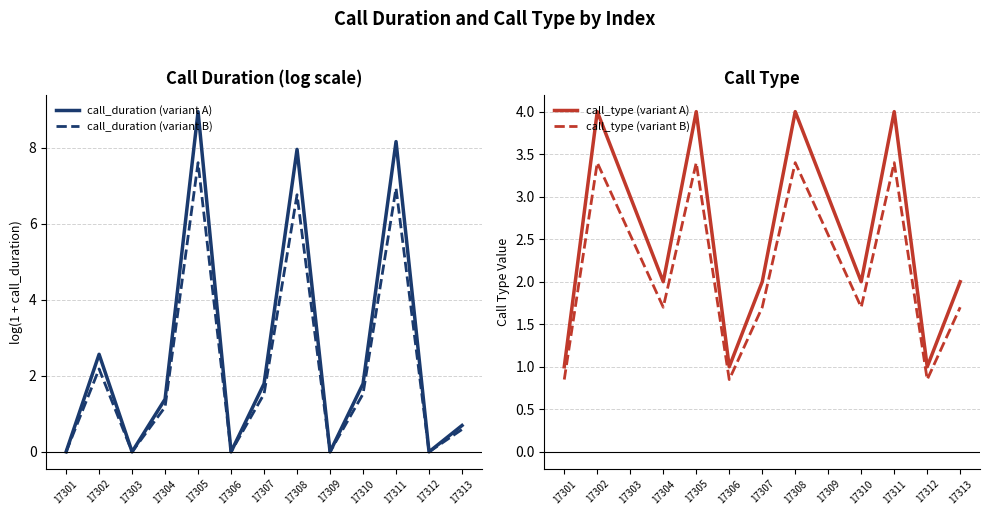

What is the difference between the maximum and minimum values in the call_type (variant A) series?

3.0